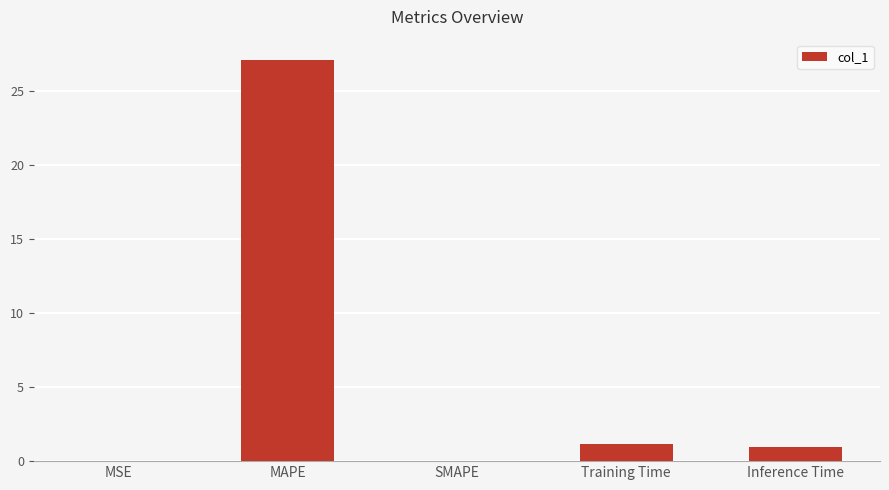

Which has a higher value, SMAPE or MAPE?

MAPE